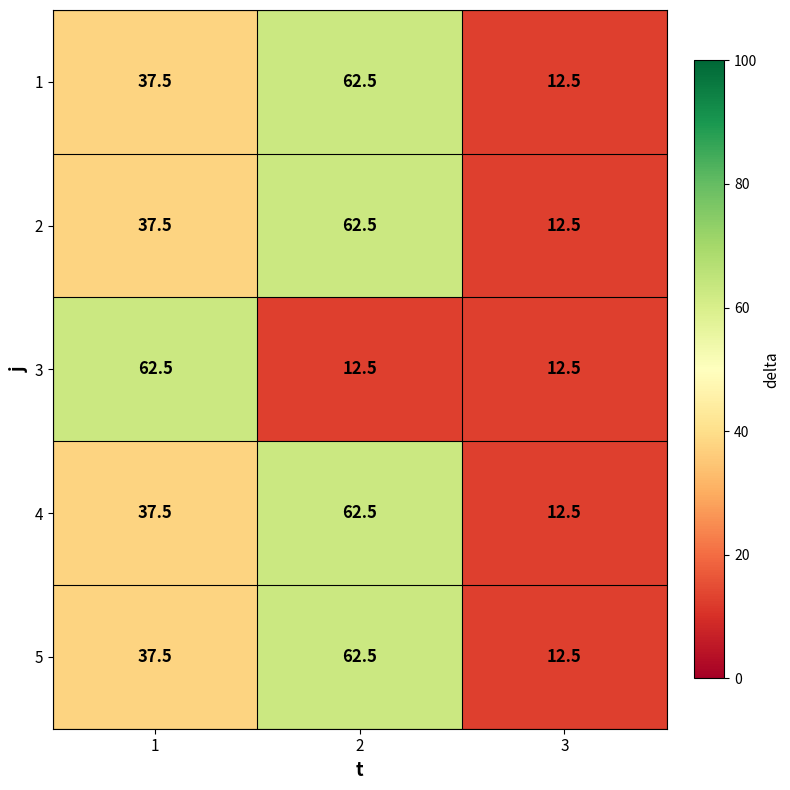

What value does the 2 series have at 2?

62.5